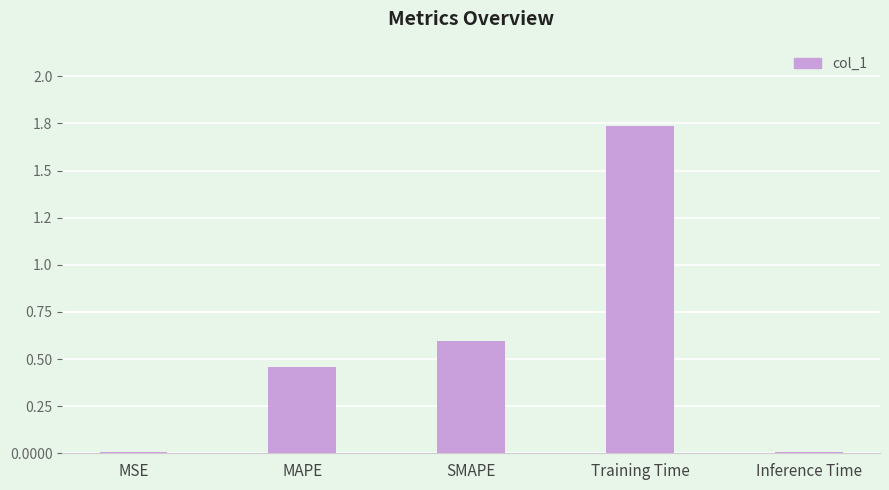

List the labels in order of value, largest first.

Training Time, SMAPE, MAPE, Inference Time, MSE